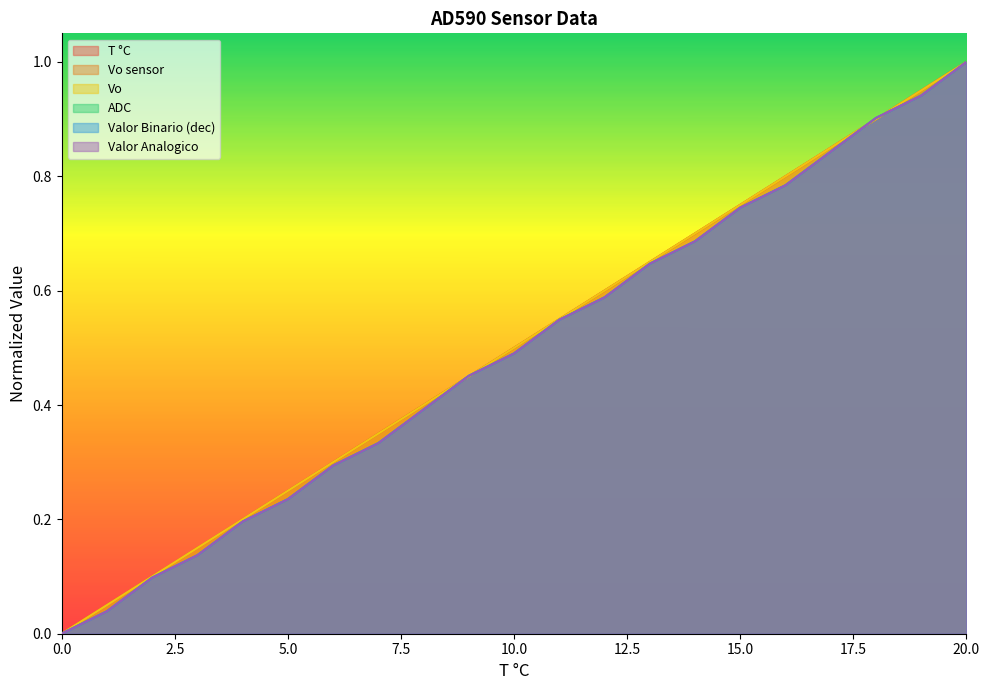

True or false: Valor Binario (dec) has a value of 0.5 at 10.

True